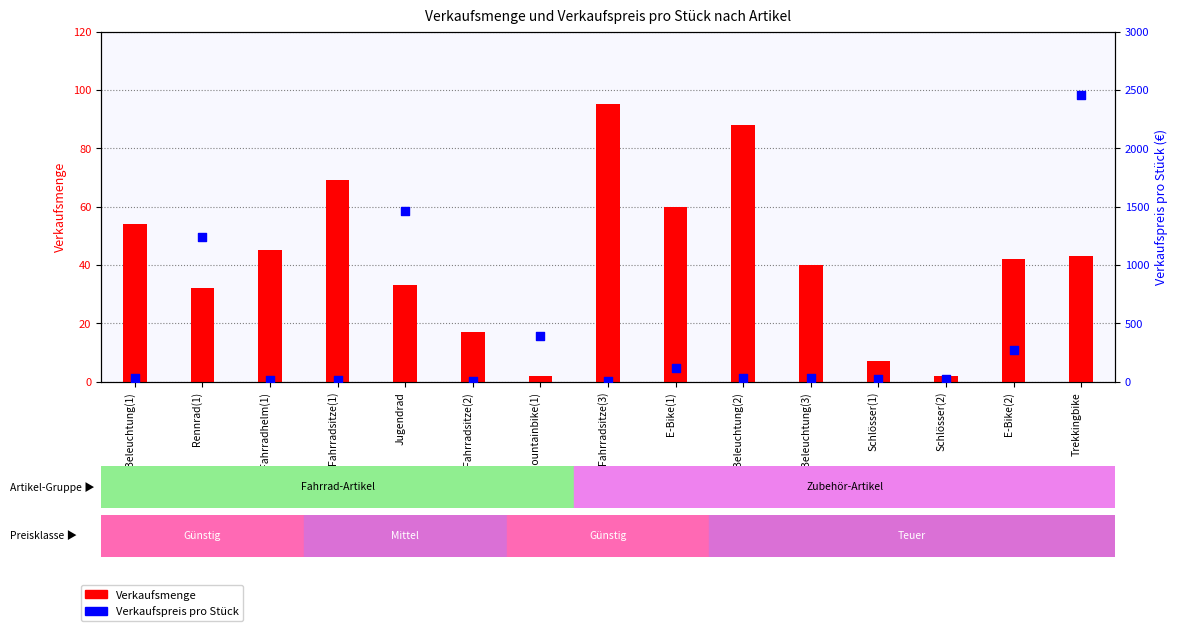

Which series contains the lowest Y value?

Verkaufsmenge